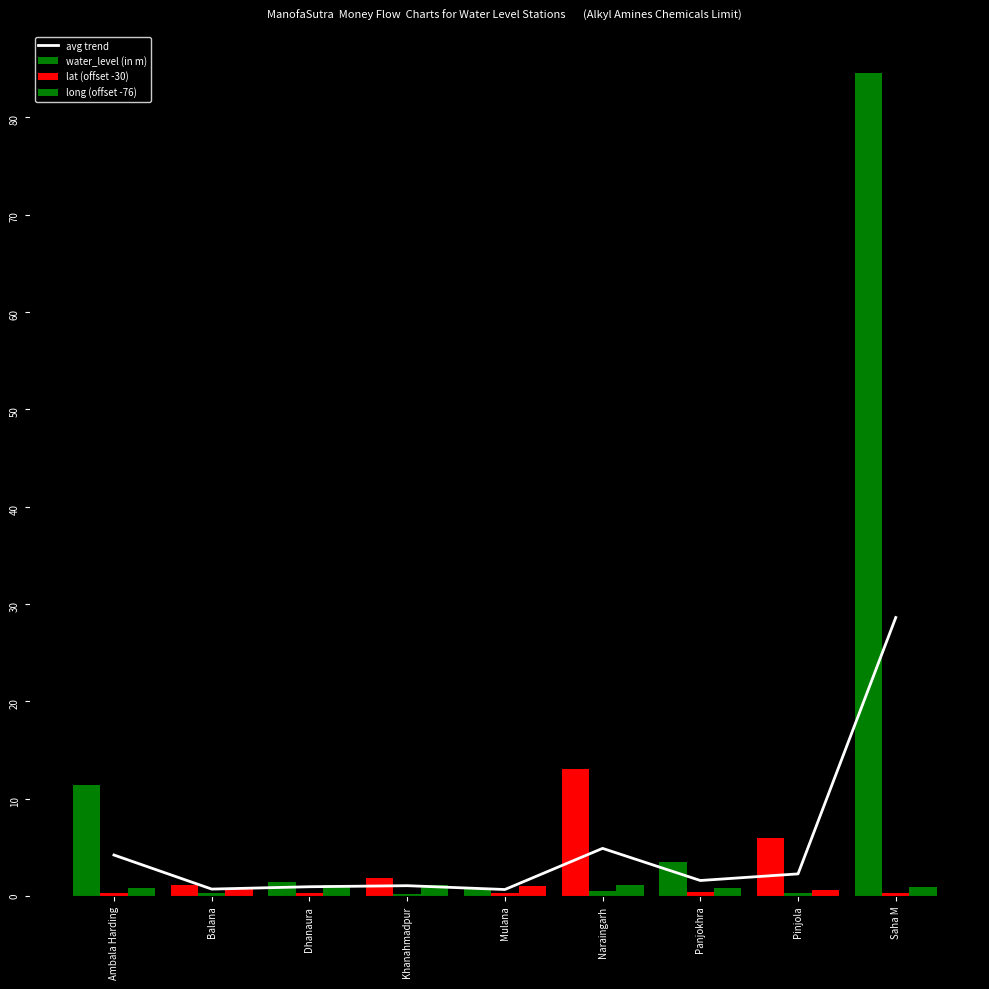

At which label is long (offset -76) closest to 0?

Pinjola